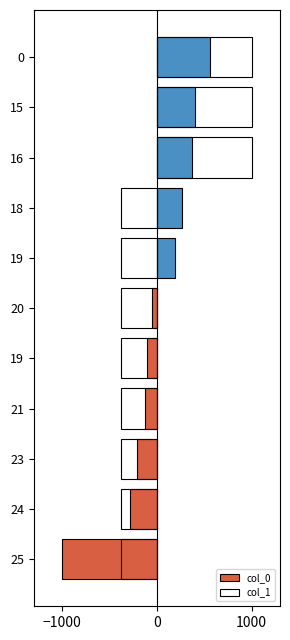

Which series has the largest total across all categories?

col_0